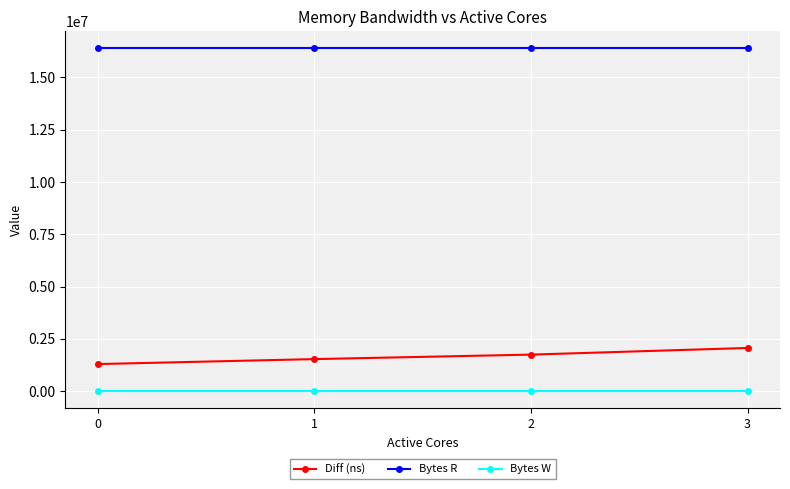

What is the value of the Bytes R point at the 4th from the left?

16384000